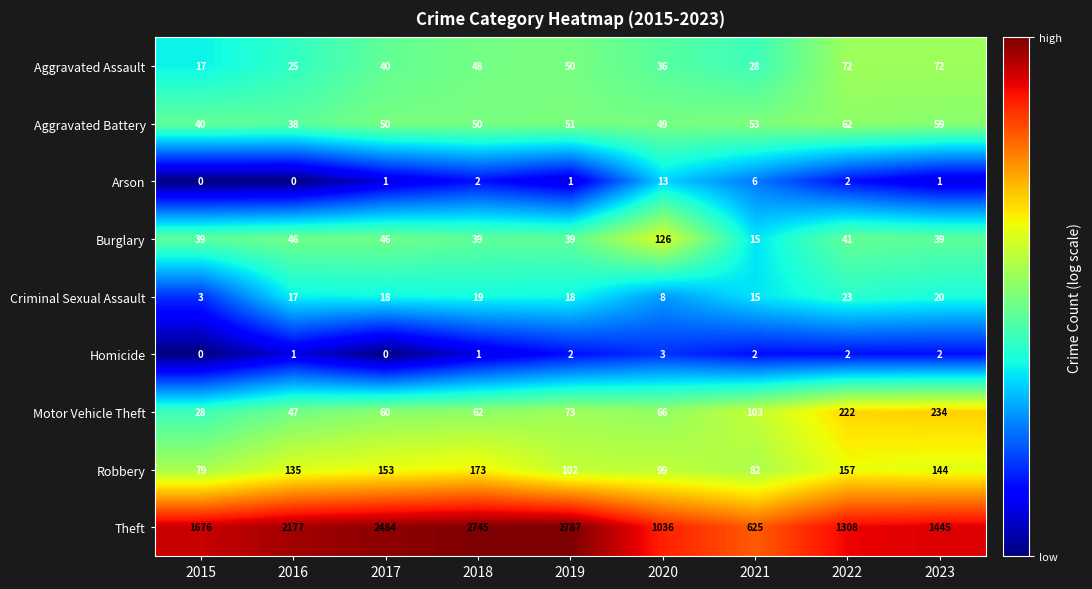

What is the difference between the maximum and minimum values in the Burglary series?

111